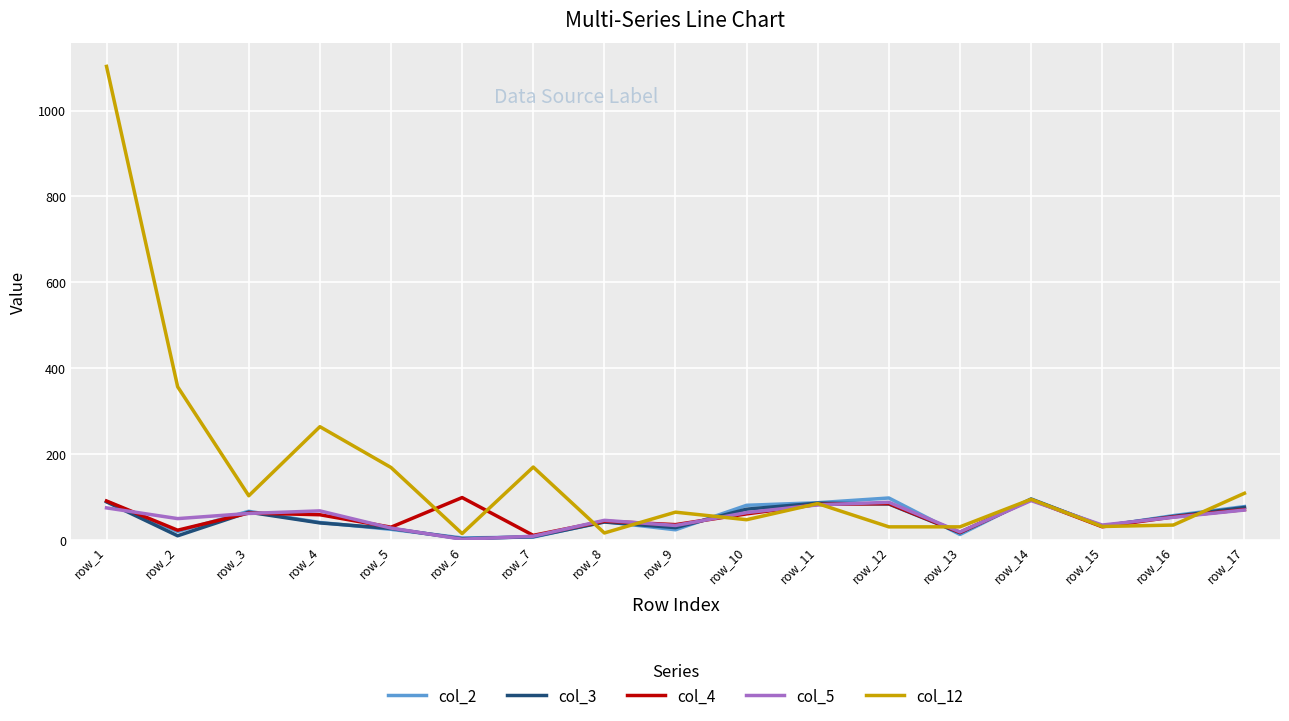

At which label does col_12 first exceed 85?

row_1